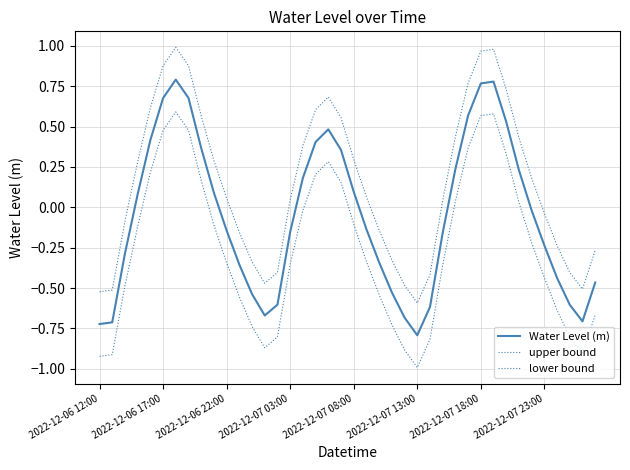

True or false: upper bound and Water Level (m) cross at least once.

False